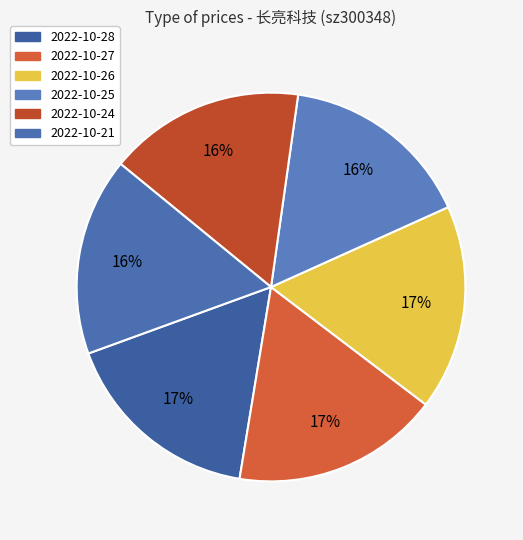

To the nearest percent, what is the difference between the largest and smallest slice percentages?

1%